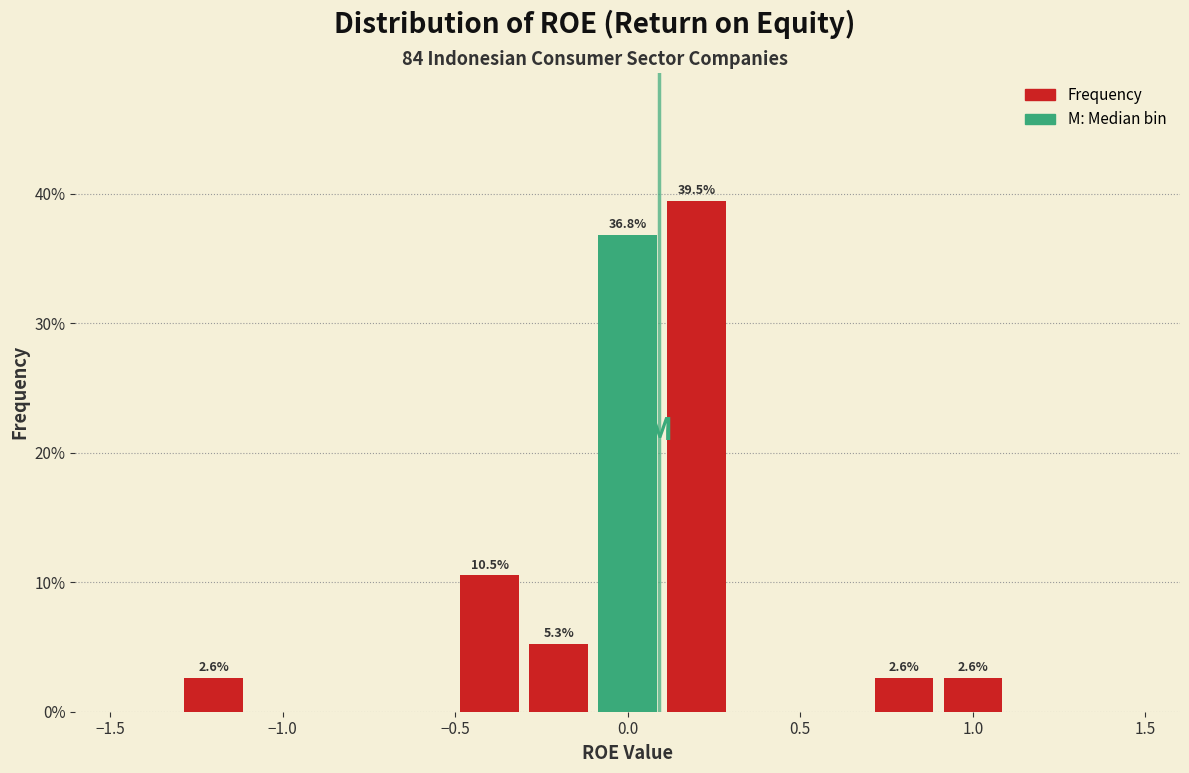

Over which range of the x-axis is the bar tallest?

0.1 to 0.3